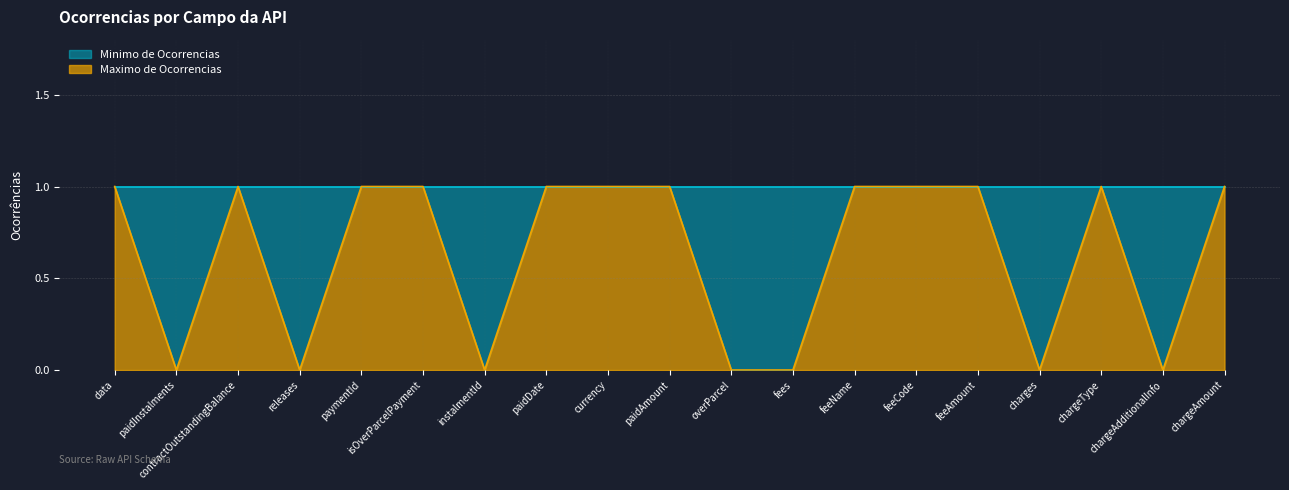

How many values are above zero?

12